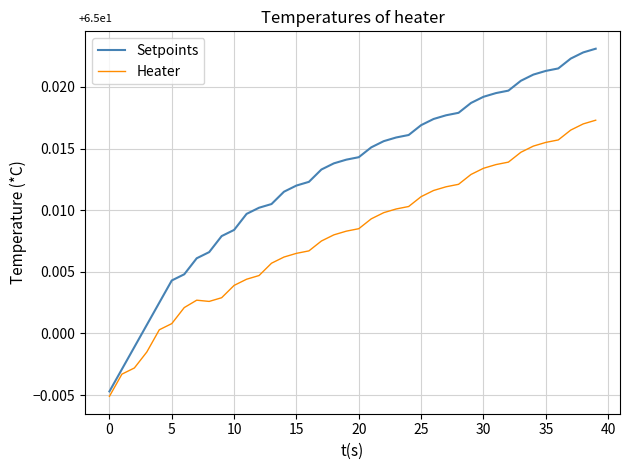

Which series has the largest total across all categories?

Setpoints